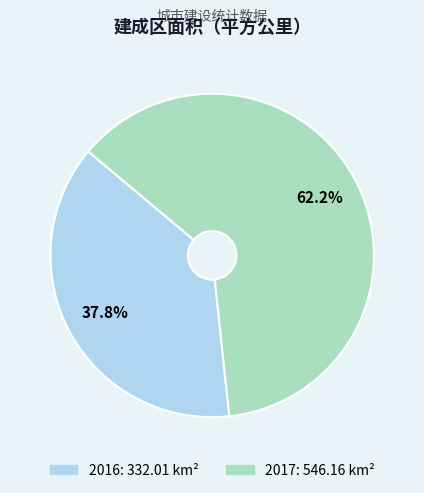

Which has a higher value, 2017 or 2016?

2017